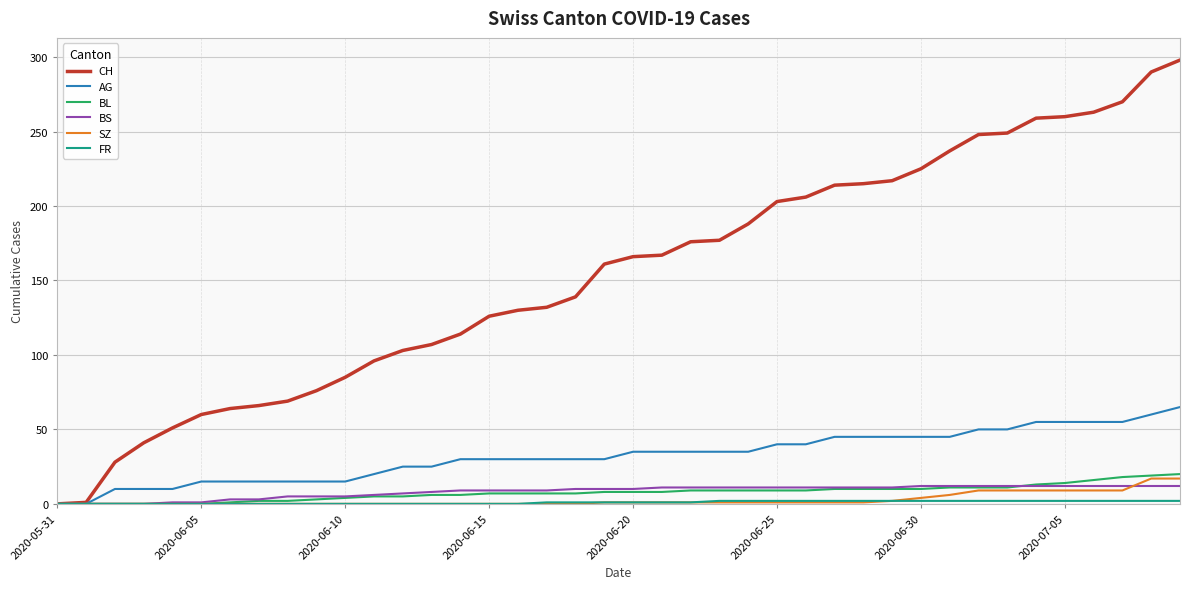

How many categories are shown in the chart?

40